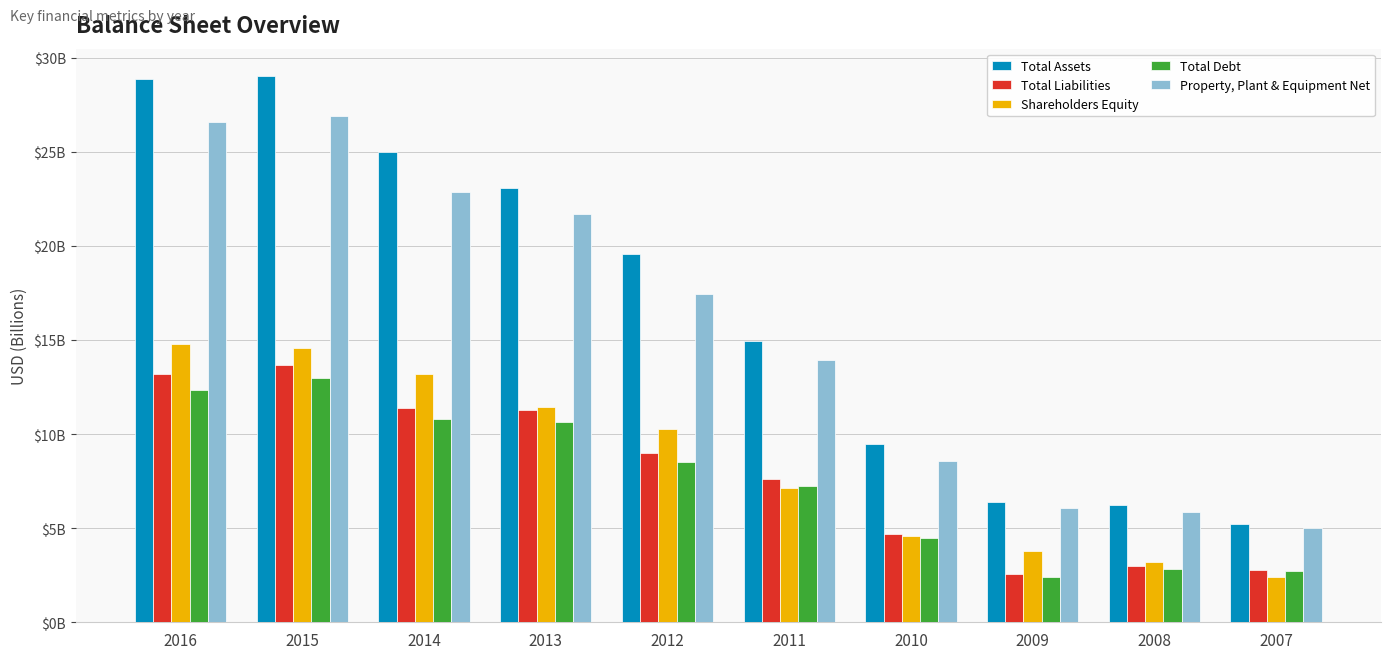

What are all the series names shown in the legend?

Total Assets, Total Liabilities, Shareholders Equity, Total Debt, Property, Plant & Equipment Net